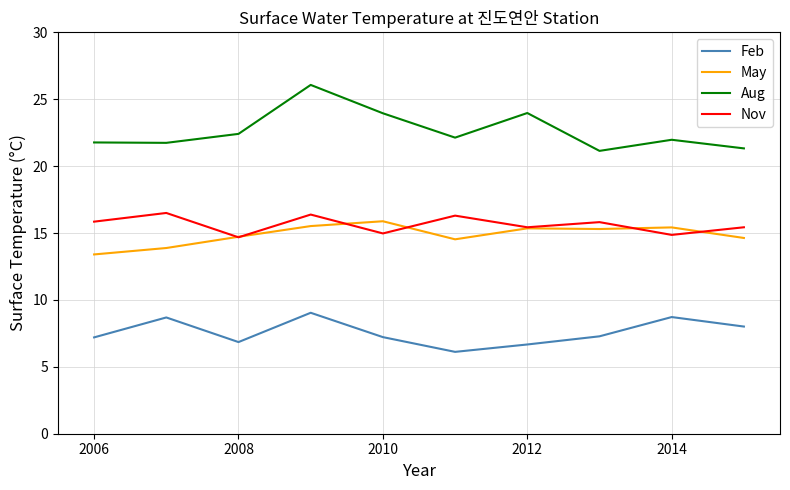

True or false: Feb and Nov cross at least once.

False